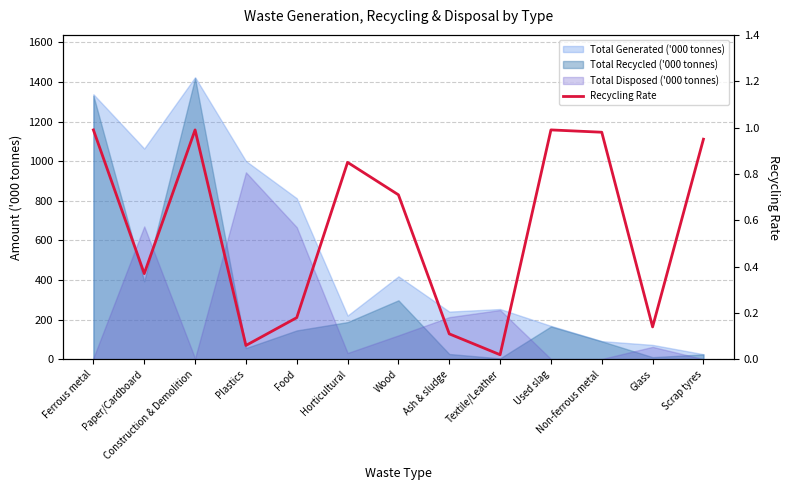

Read the value at Food.

0.2